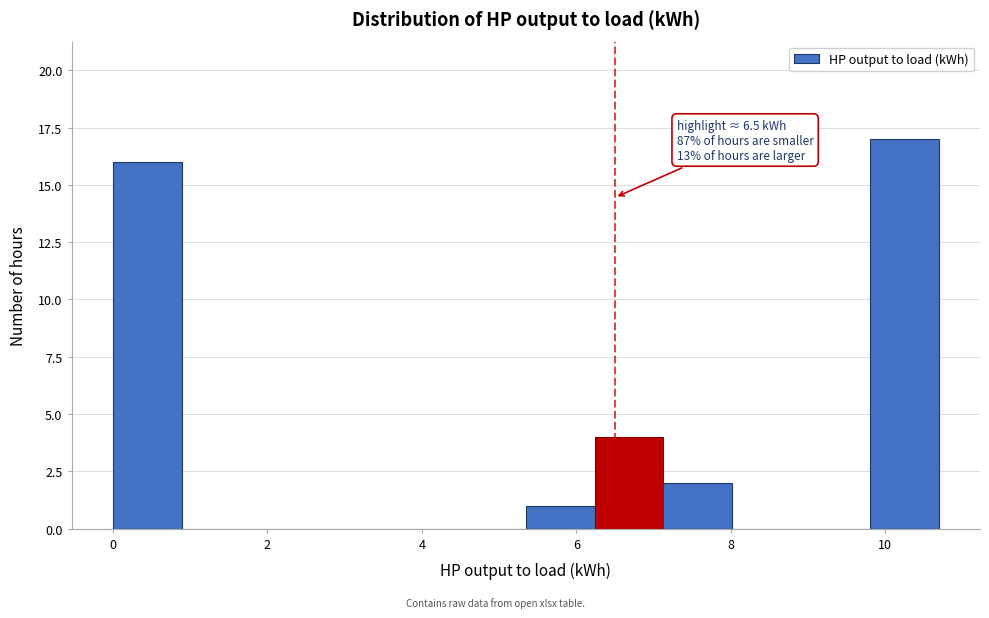

Which range on the x-axis has the tallest bar?

9.8 to 10.6